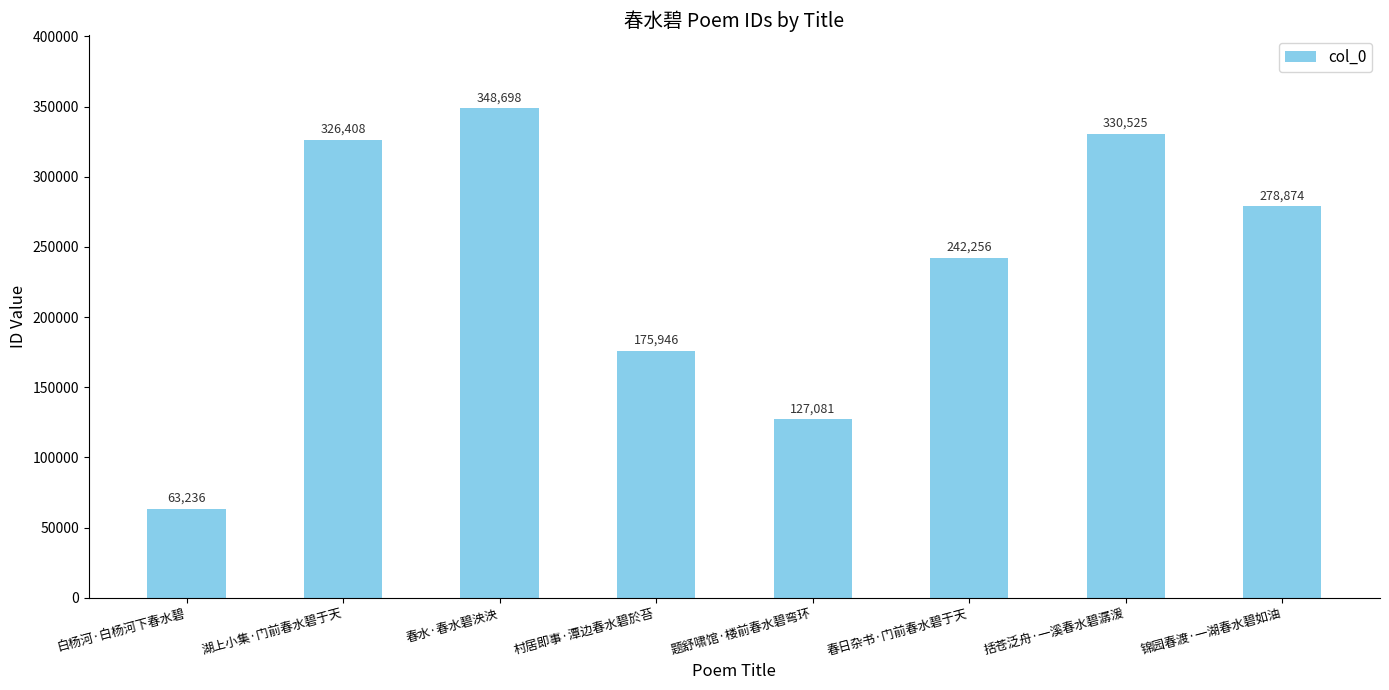

What is the ratio of the value at 锦园春渡·一湖春水碧如油 to the value at 村居即事·潭边春水碧於苔?

1.6